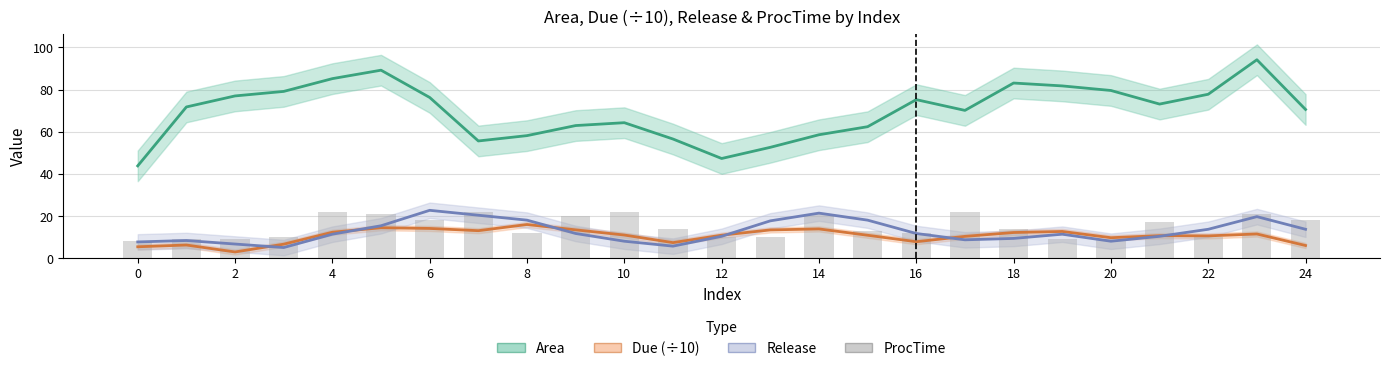

Is it true that the value at 8 is 12?

True